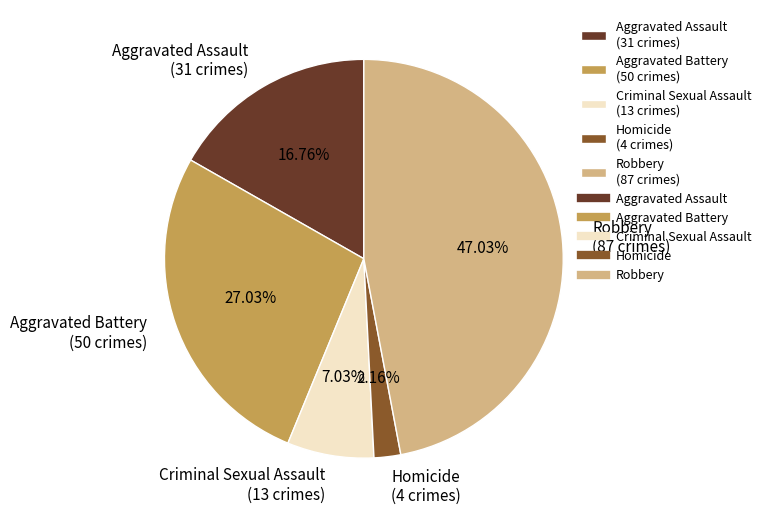

Rank the categories by value from lowest to highest.

Homicide, Criminal Sexual Assault, Aggravated Assault, Aggravated Battery, Robbery